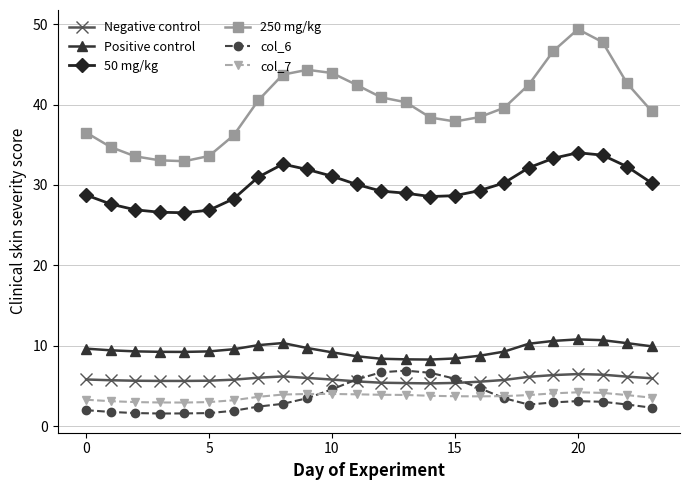

How many interior local peaks does the 250 mg/kg series have?

2